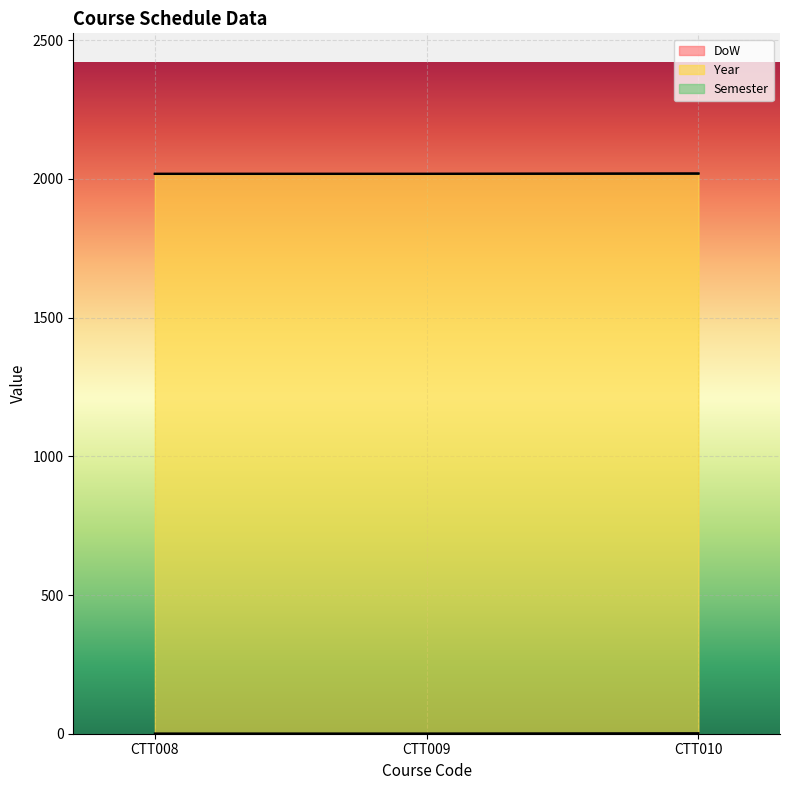

How many data points does each series have?

3